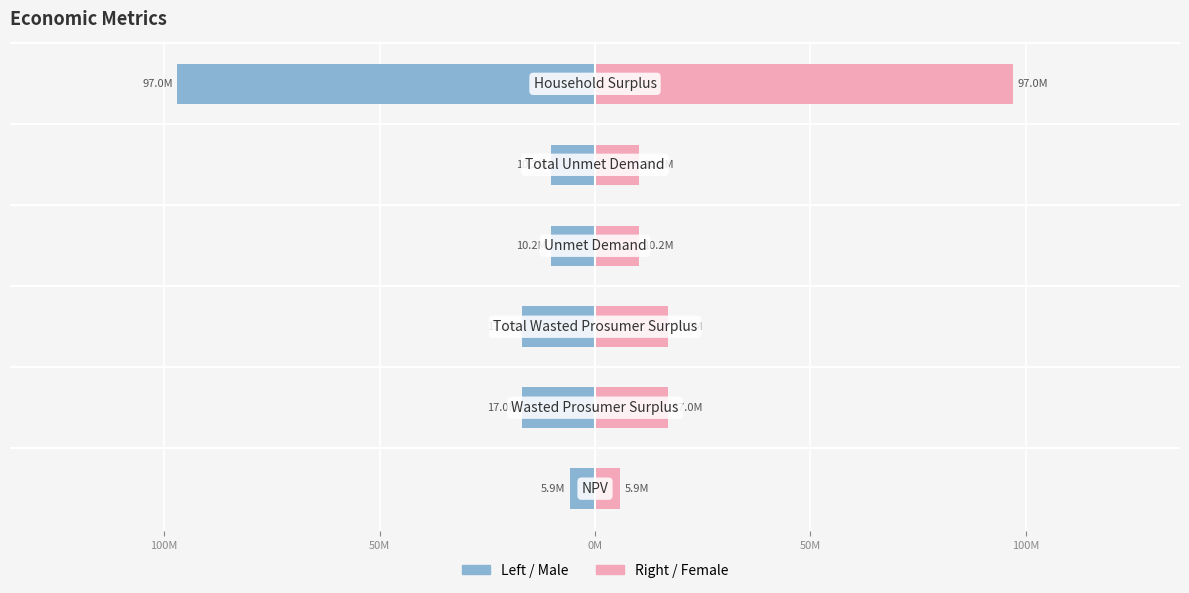

Count the number of categories in the chart.

6